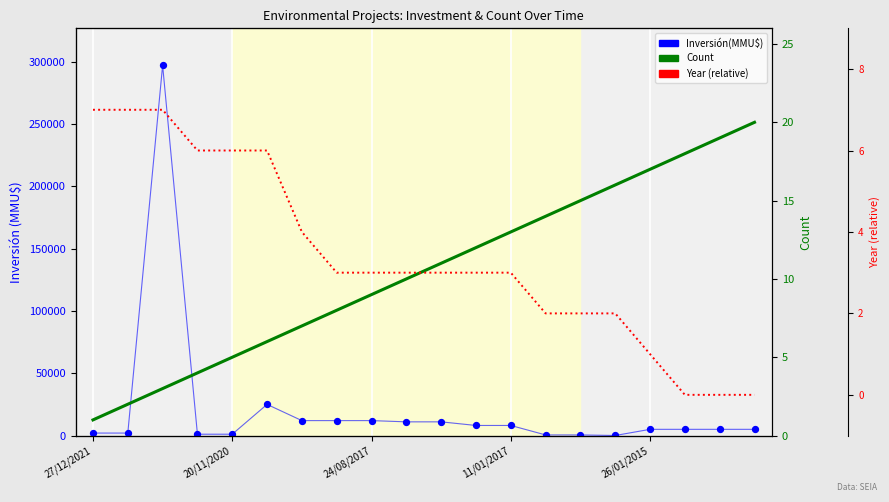

Which series has the largest total across all categories?

Inversión(MMU$)